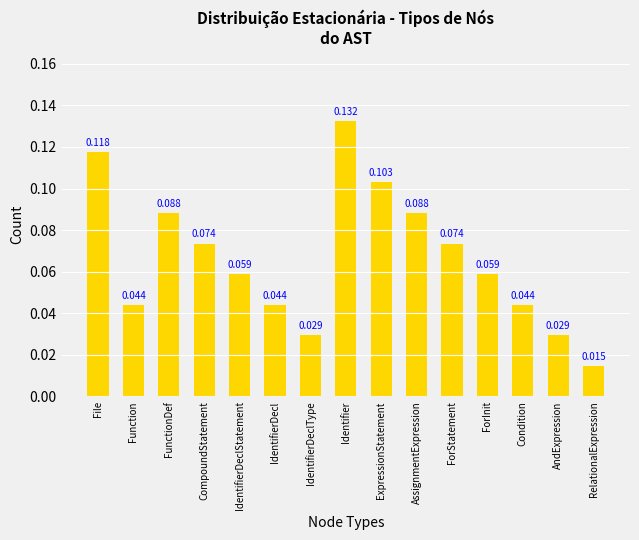

How many data points does each series have?

15